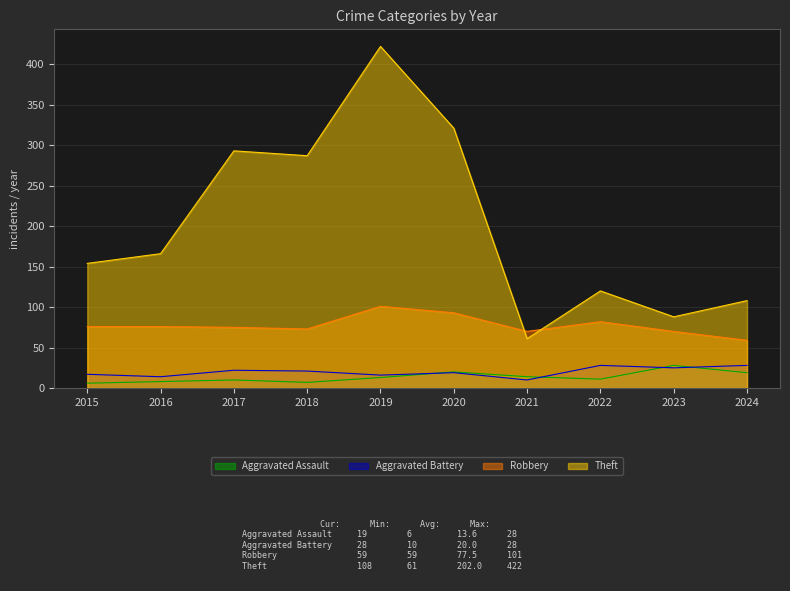

After their last crossing, which series has the higher values: Robbery or Theft?

Theft